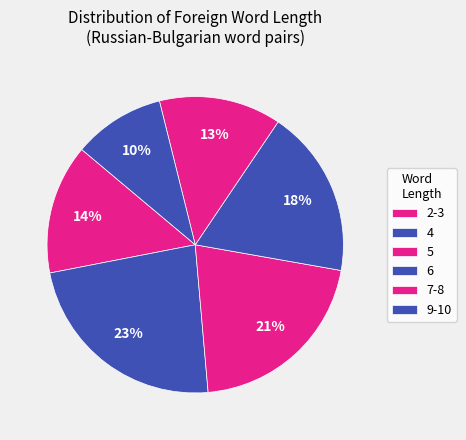

Approximately how many times larger is the value at 4 compared to 6?

1.3